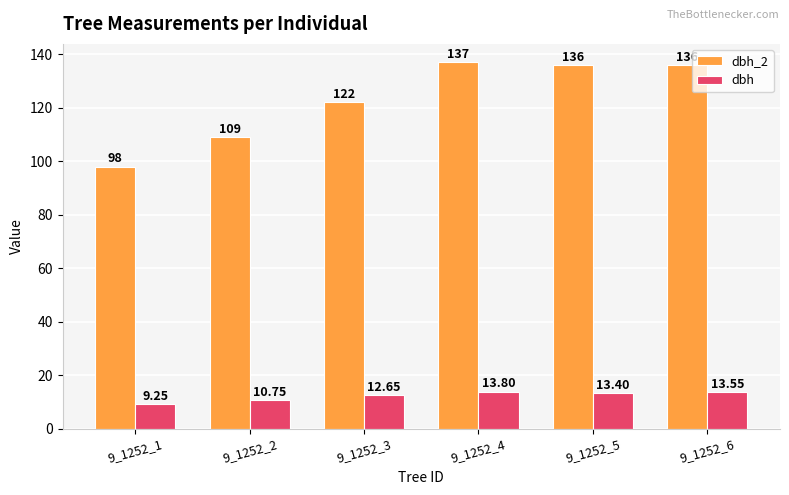

True or false: dbh has a value of 2.6 at 9_1252_2.

False